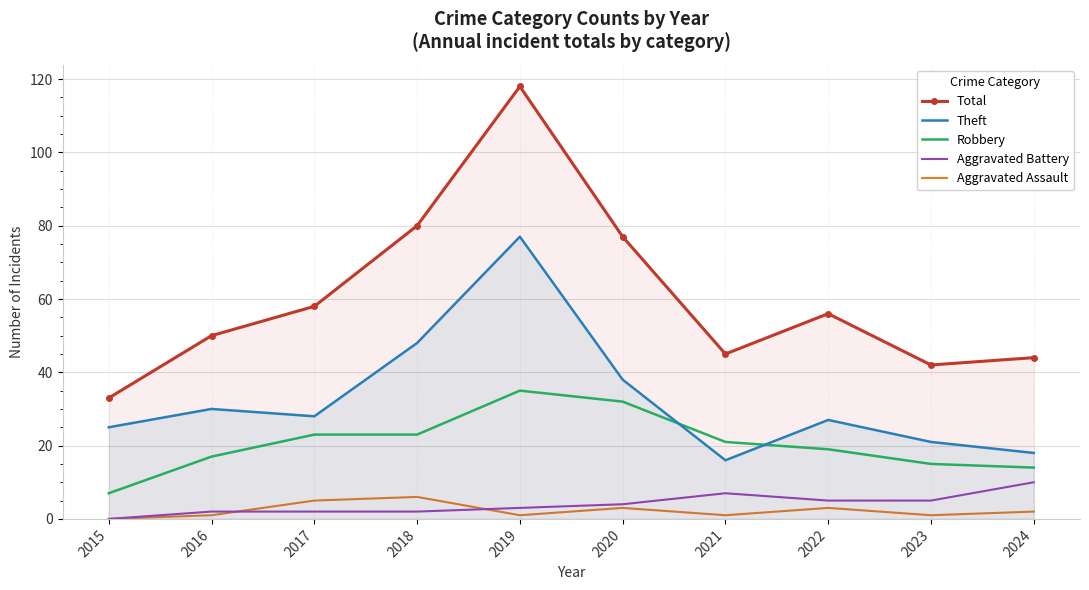

True or false: Theft and Aggravated Assault intersect in this chart.

False